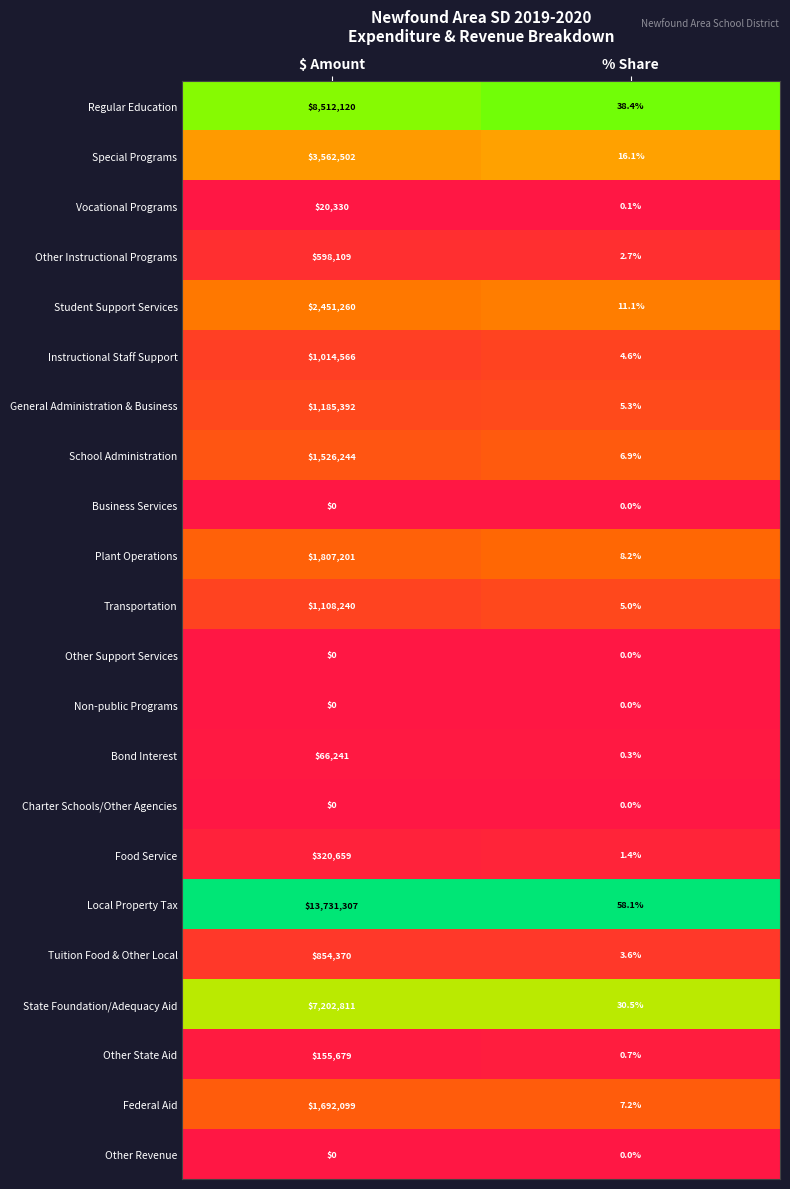

Which series has the widest spread of values?

Local Property Tax